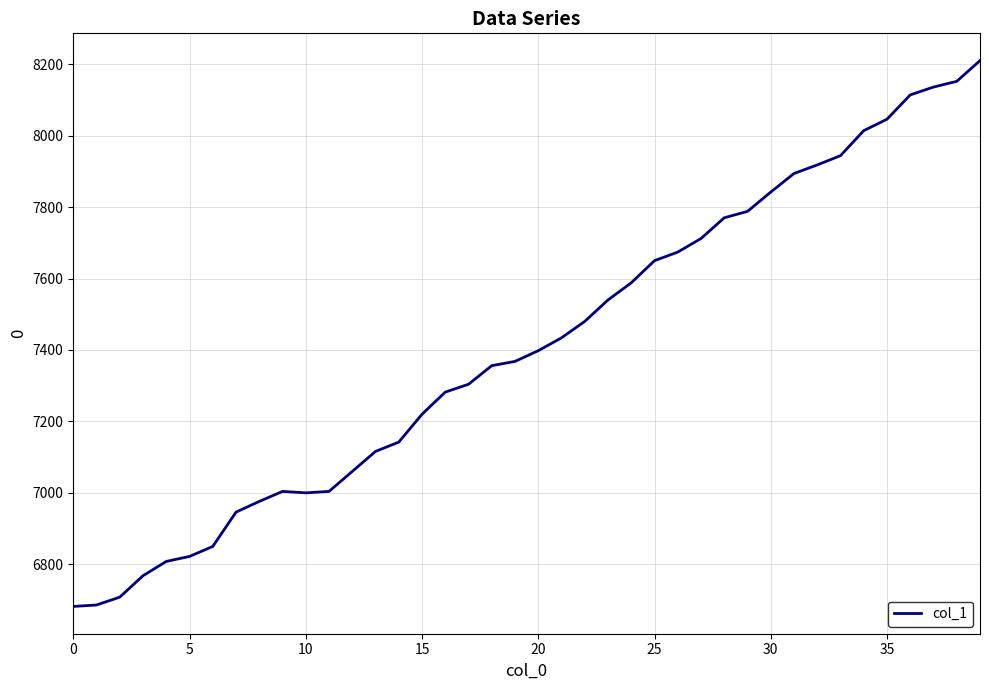

What is the smallest value displayed?

6682